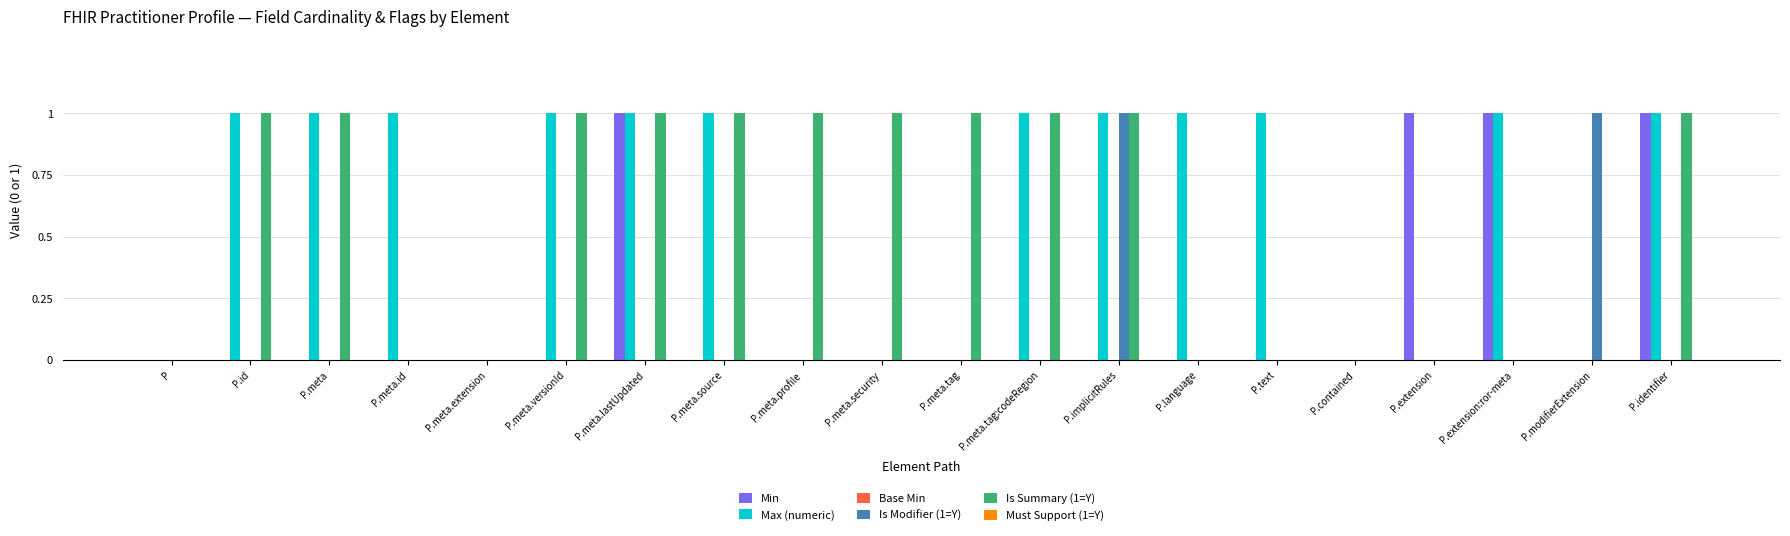

What is the total value across all series at P.implicitRules?

3